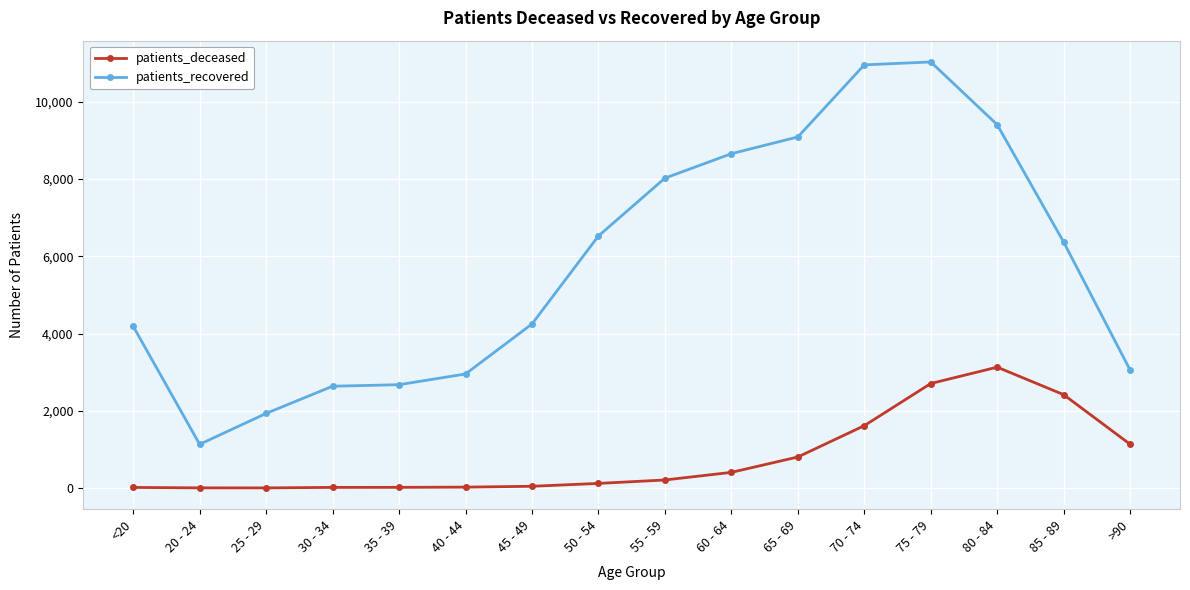

What is the value of the patients_deceased point at the 2nd from the left?

4